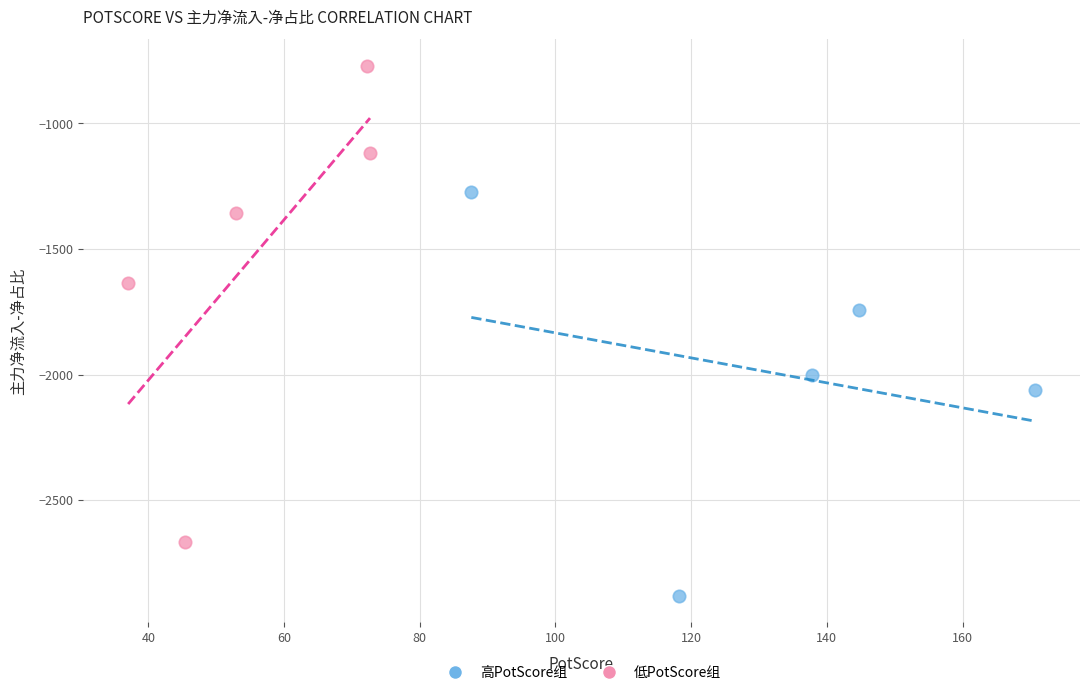

What are all the series names shown in the legend?

高PotScore组, 低PotScore组